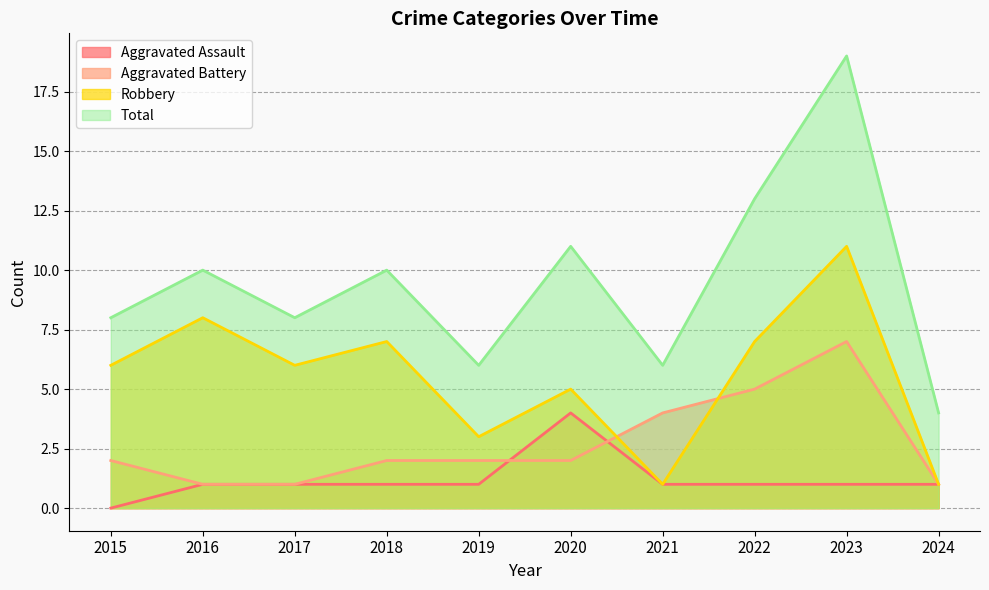

Is it true that Aggravated Battery equals 10 at 2023?

False